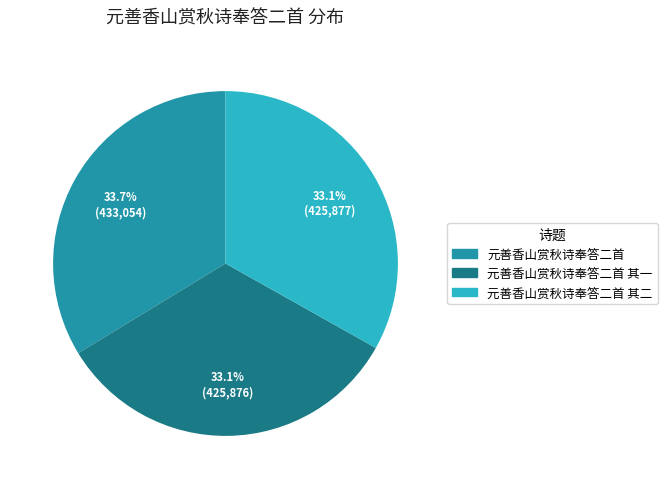

Does any single category account for the majority?

No